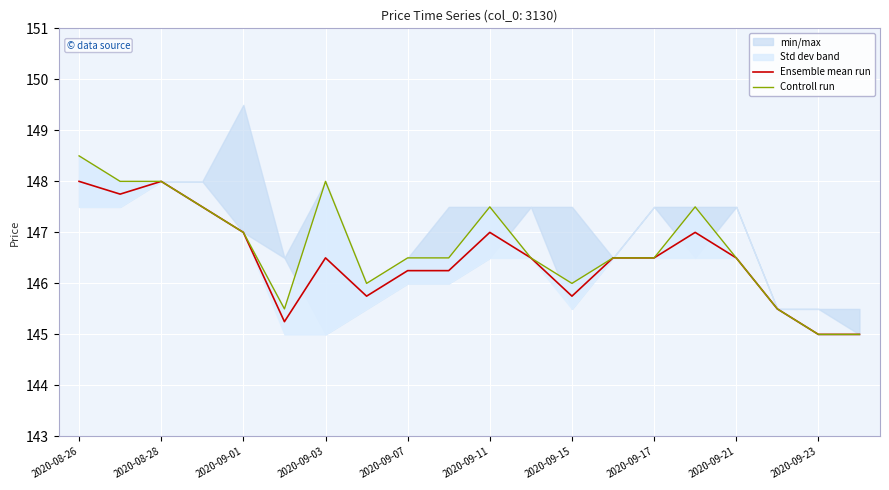

What is the minimum value shown in the chart?

145.0